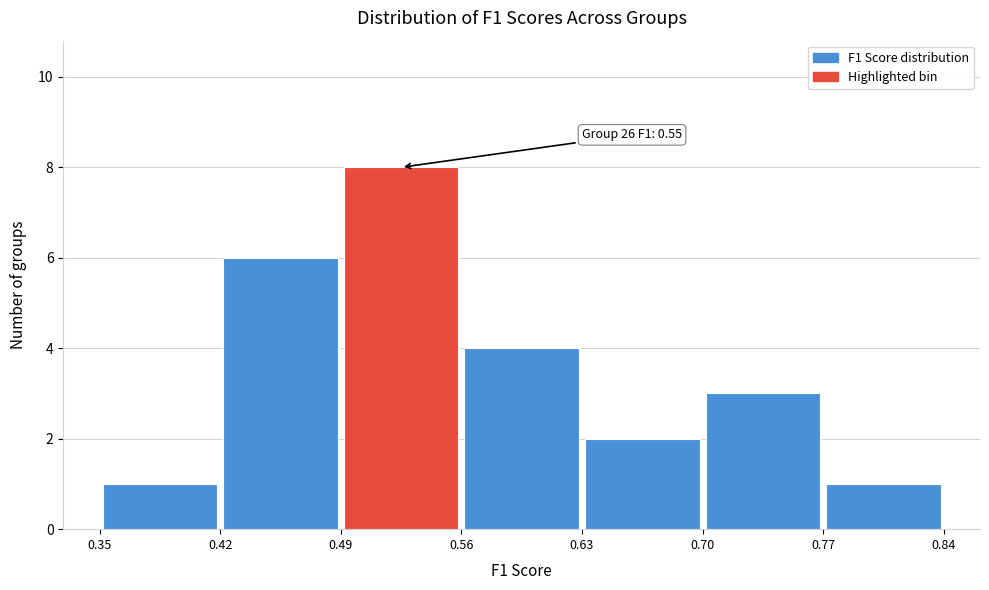

Which range on the x-axis has the tallest bar?

0.49 to 0.56